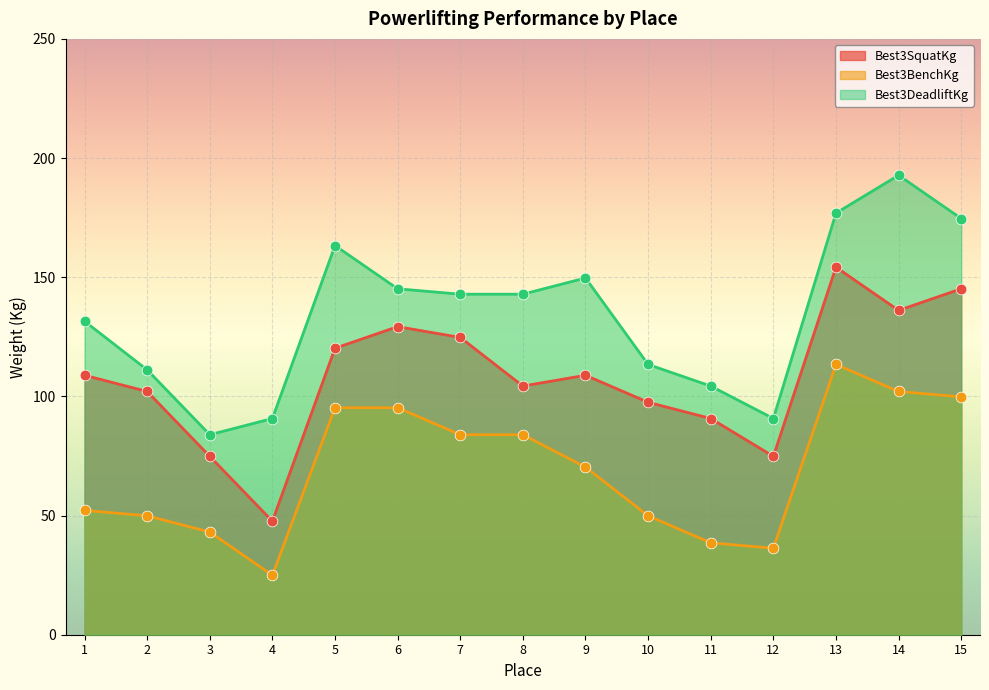

Which series contains the lowest Y value?

Best3BenchKg